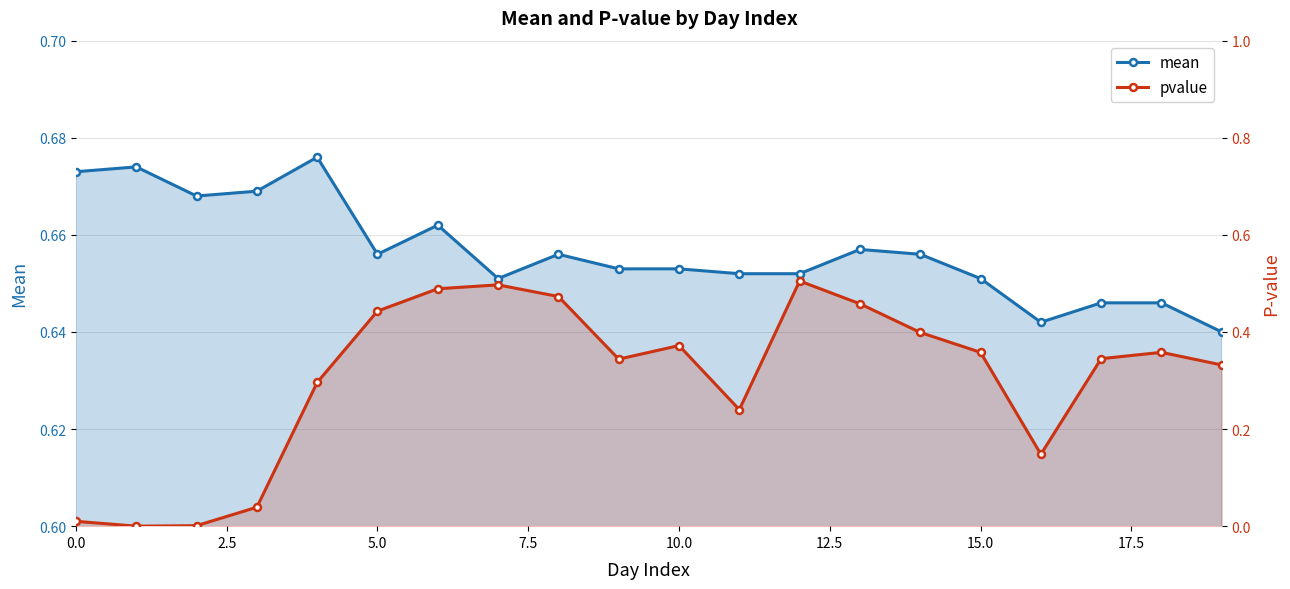

Where is mean nearest to the value 0?

19